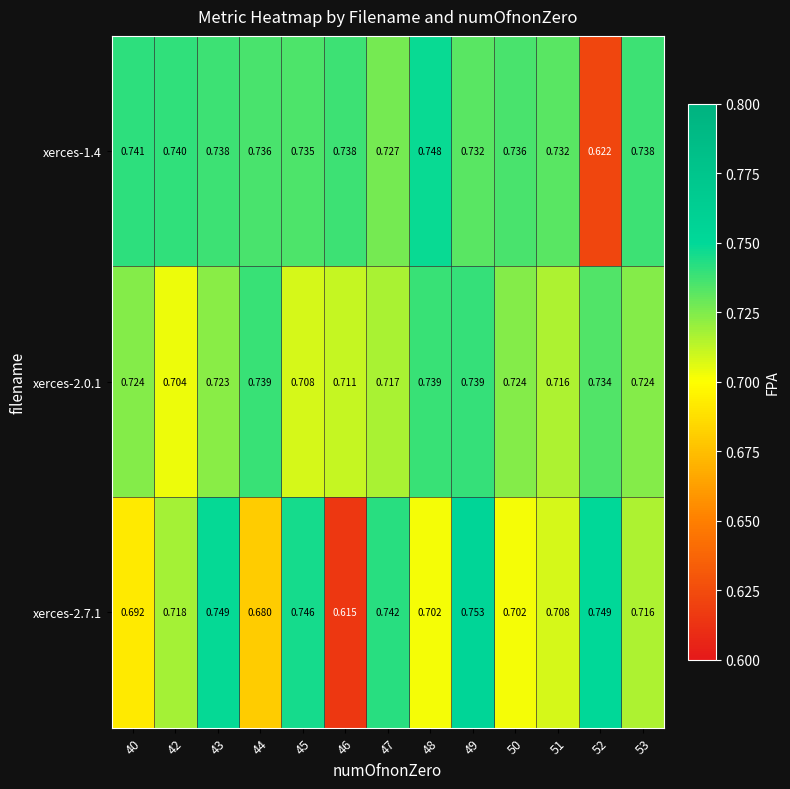

Which category has the highest value across all series?

49